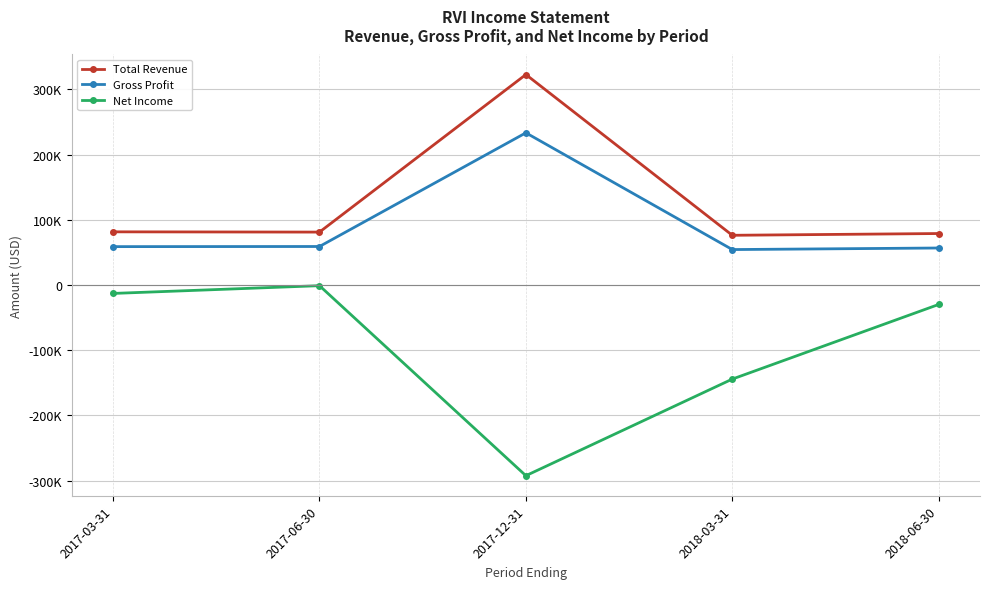

Is it true that Gross Profit equals 59100 at 2017-06-30?

True